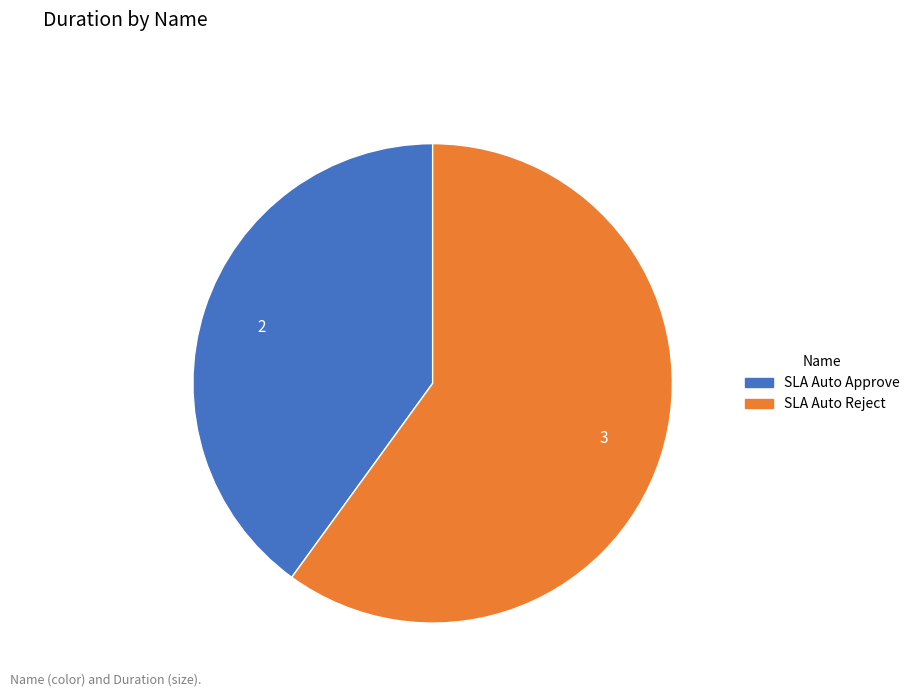

Approximately how many times larger is the value at SLA Auto Reject compared to SLA Auto Approve?

1.5